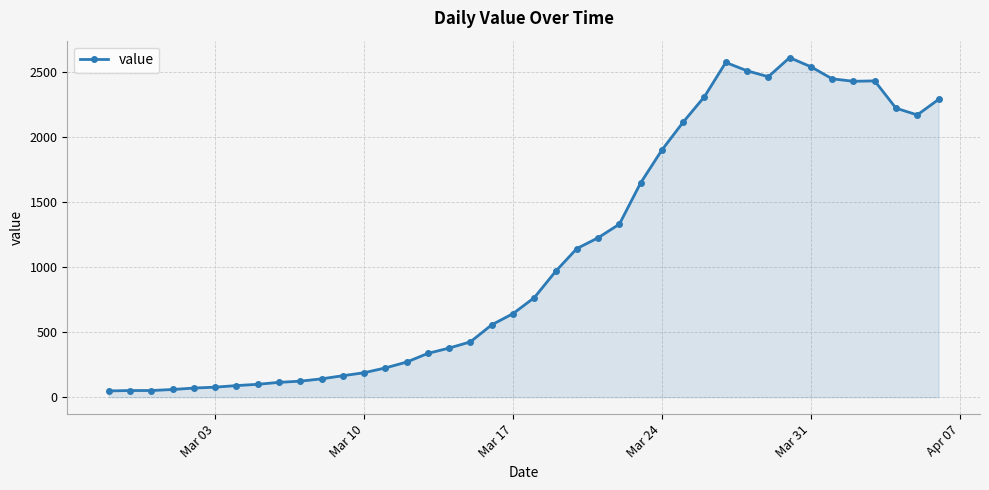

What is the value of the 13th point from the left?

188